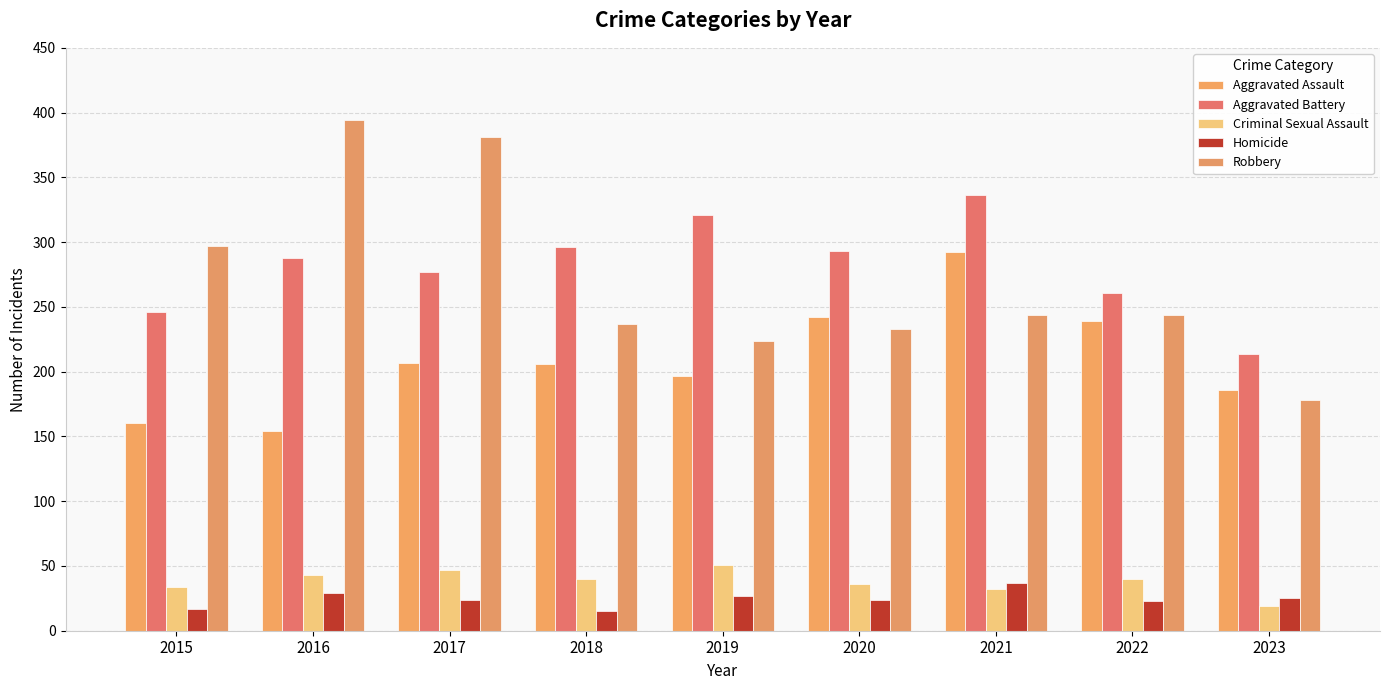

The Criminal Sexual Assault series shows 40 at 2022. True or false?

True